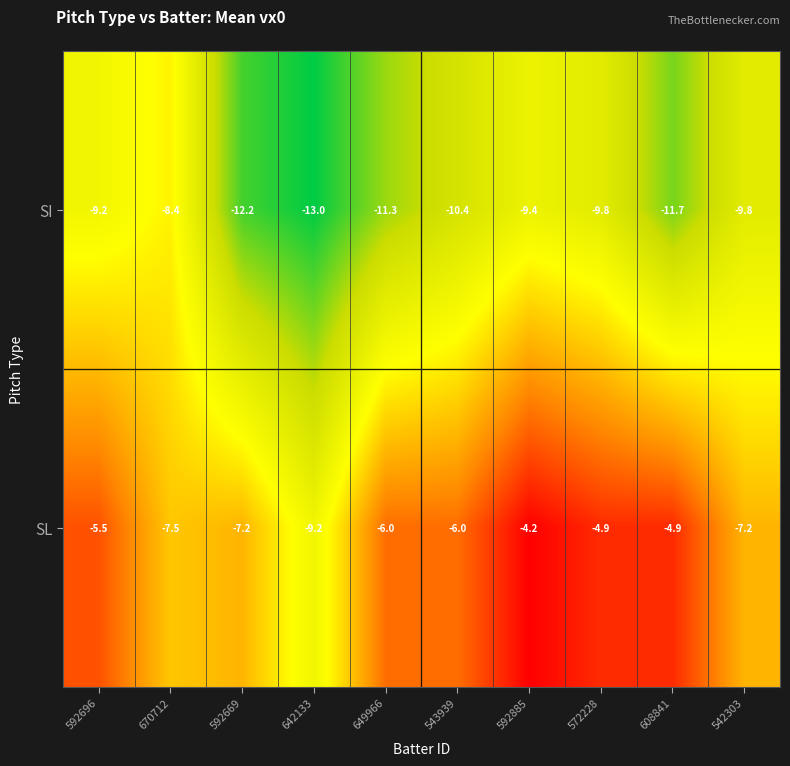

The value of SI at 592696 is -9.2. True or false?

True